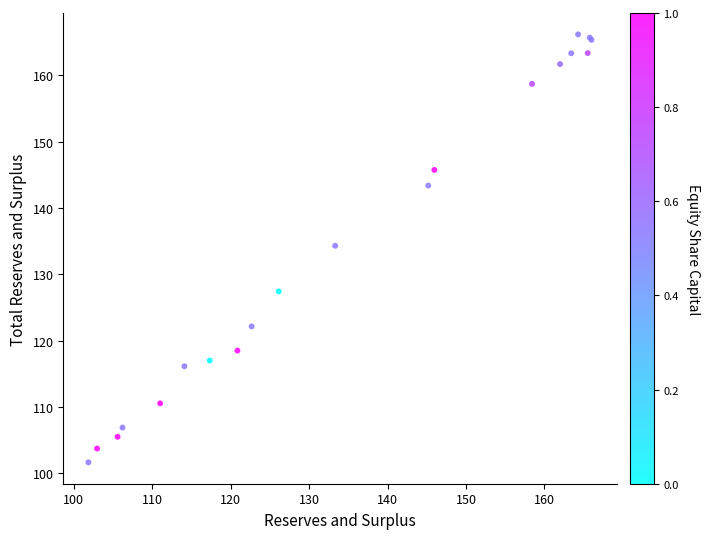

What Y value in the scatter plot is closest to 133?

134.3